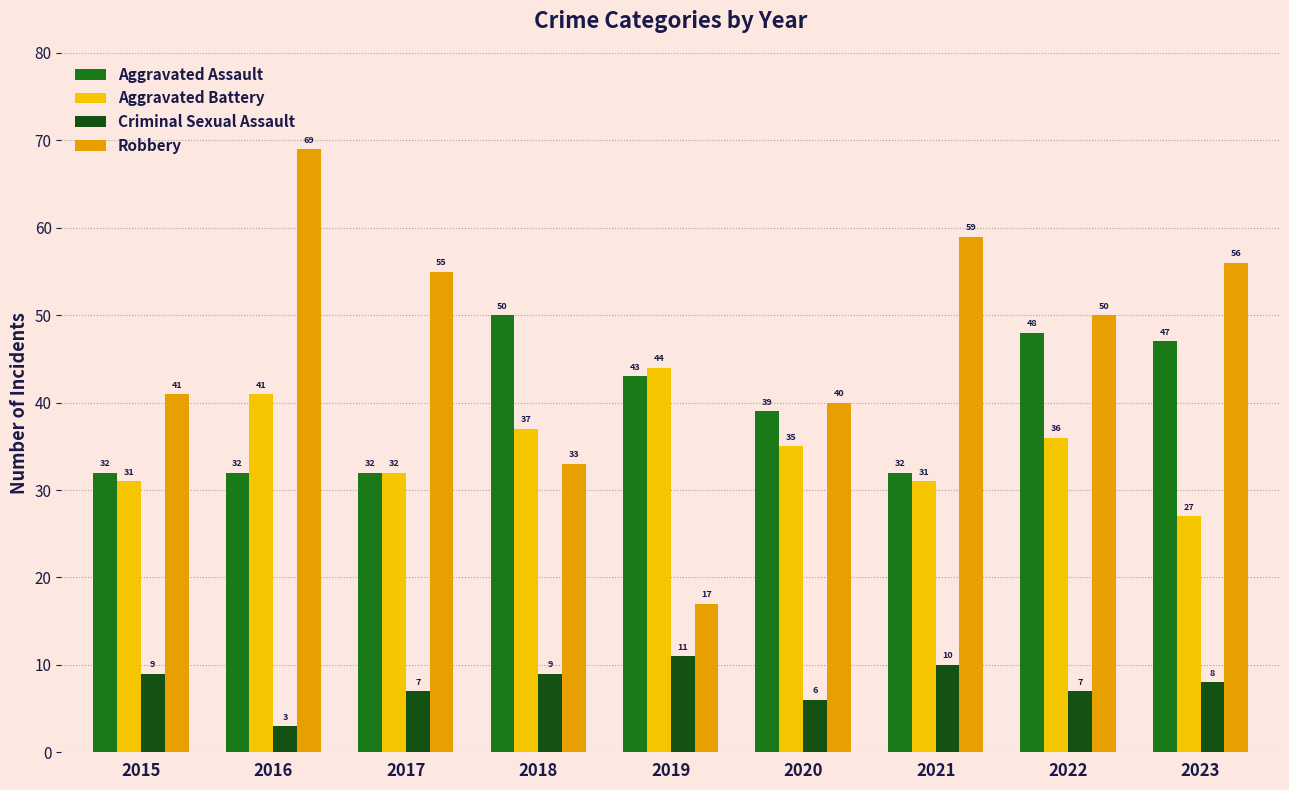

How many data points in Robbery are less than 50?

4